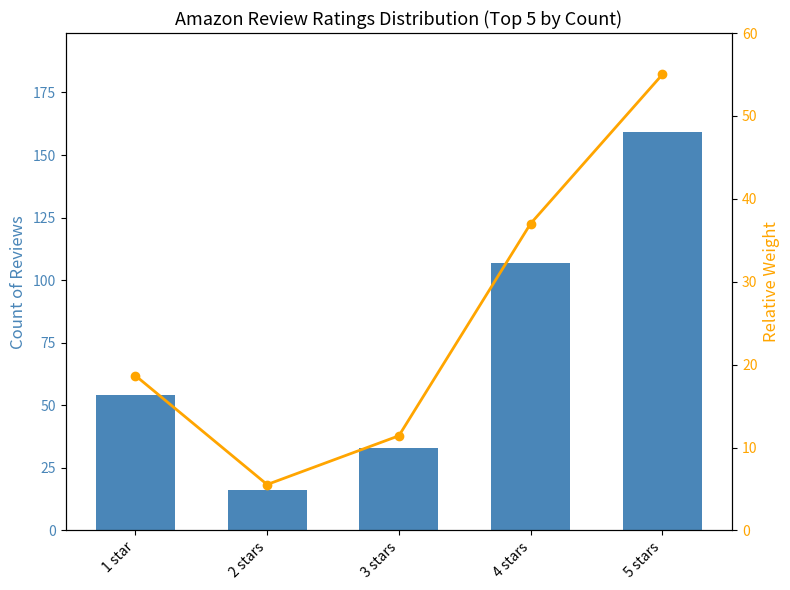

True or false: Relative Weight has a value of 3.8 at 2 stars.

False